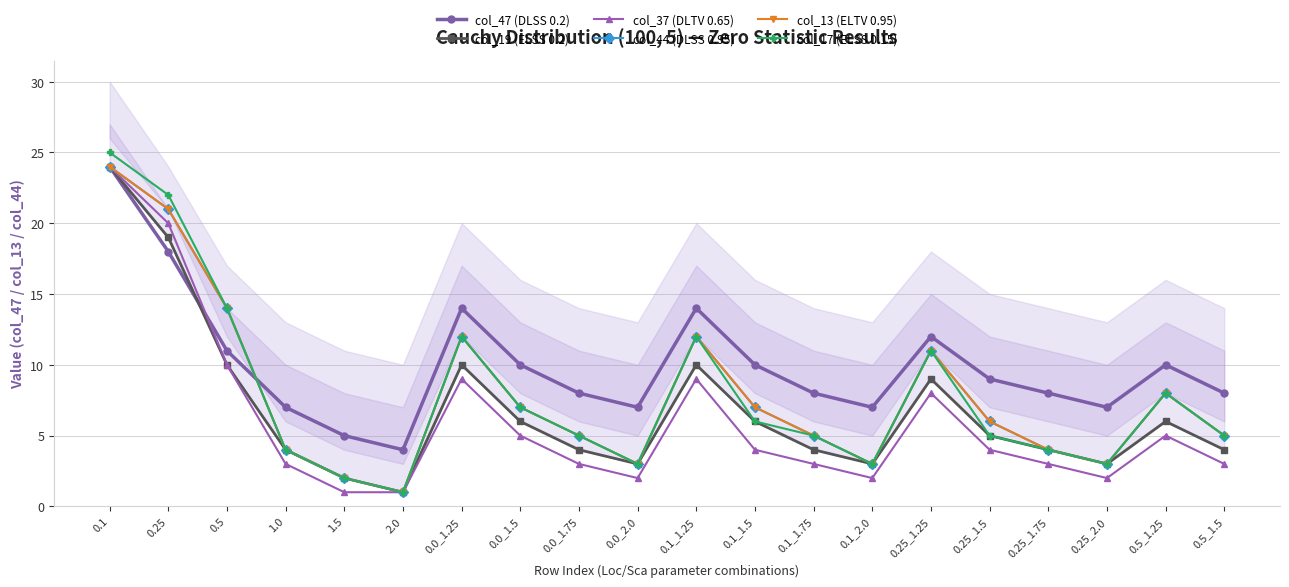

Reading left to right, extract all data points from this chart.

col_47 (DLSS 0.2): 24	18	11	7	5	4	14	10	8	7	14	10	8	7	12	9	8	7	10	8
col_19 (ELSS 0.2): 24	19	10	4	2	1	10	6	4	3	10	6	4	3	9	5	4	3	6	4
col_37 (DLTV 0.65): 24	20	10	3	1	1	9	5	3	2	9	4	3	2	8	4	3	2	5	3
col_44 (DLSS 0.95): 24	21	14	4	2	1	12	7	5	3	12	7	5	3	11	6	4	3	8	5
col_13 (ELTV 0.95): 24	21	14	4	2	1	12	7	5	3	12	7	5	3	11	6	4	3	8	5
col_17 (ELSS 0.15): 25	22	14	4	2	1	12	7	5	3	12	6	5	3	11	5	4	3	8	5